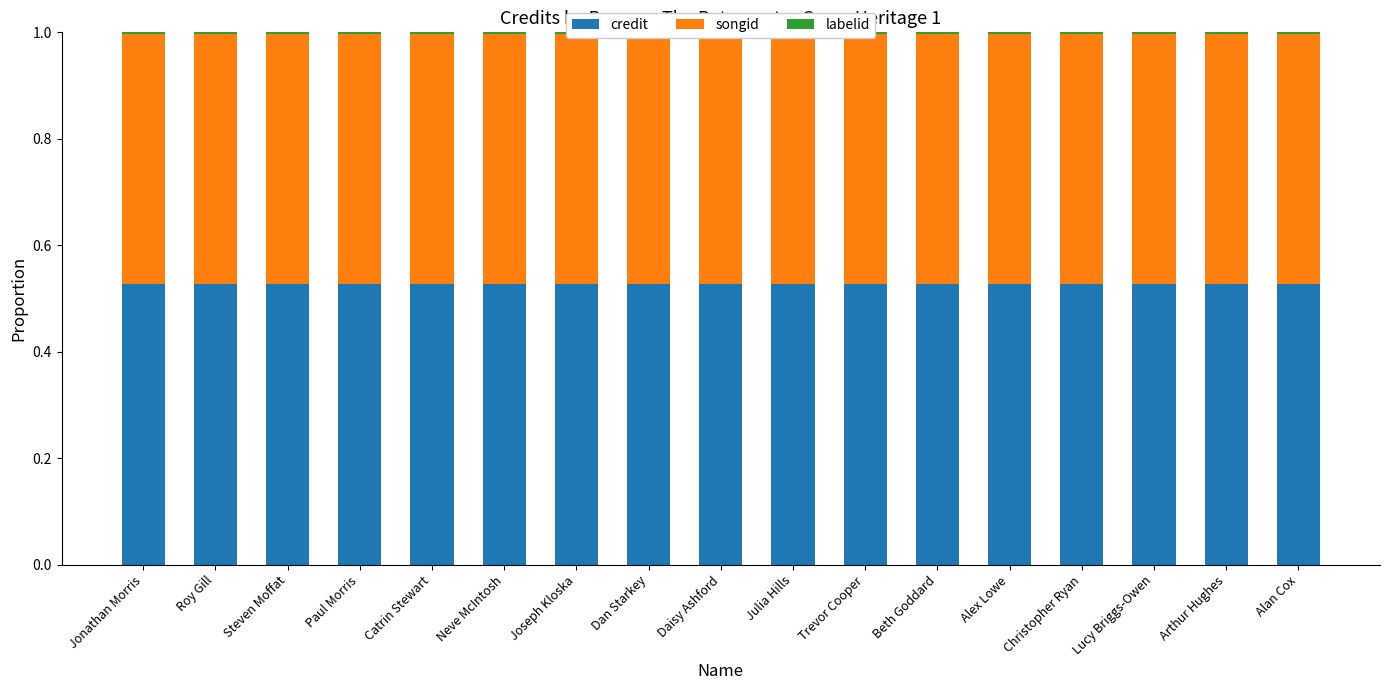

How many data points does each series have?

17